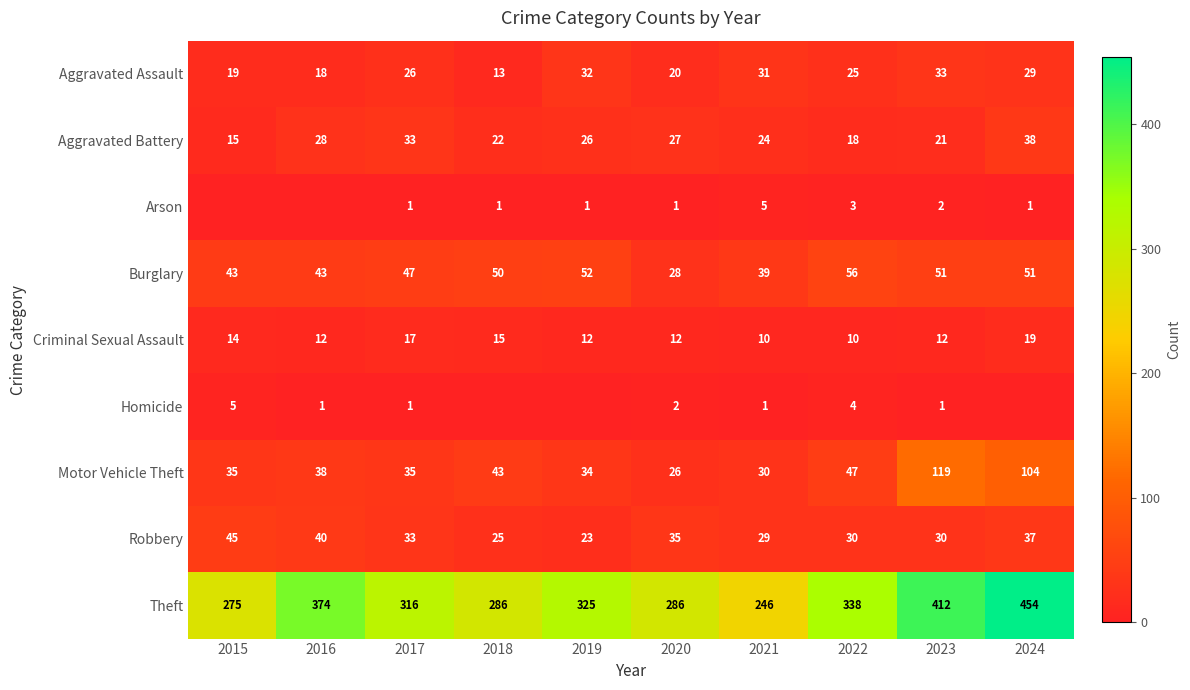

Rank the series at 2023 from lowest to highest value.

Homicide, Arson, Criminal Sexual Assault, Aggravated Battery, Robbery, Aggravated Assault, Burglary, Motor Vehicle Theft, Theft